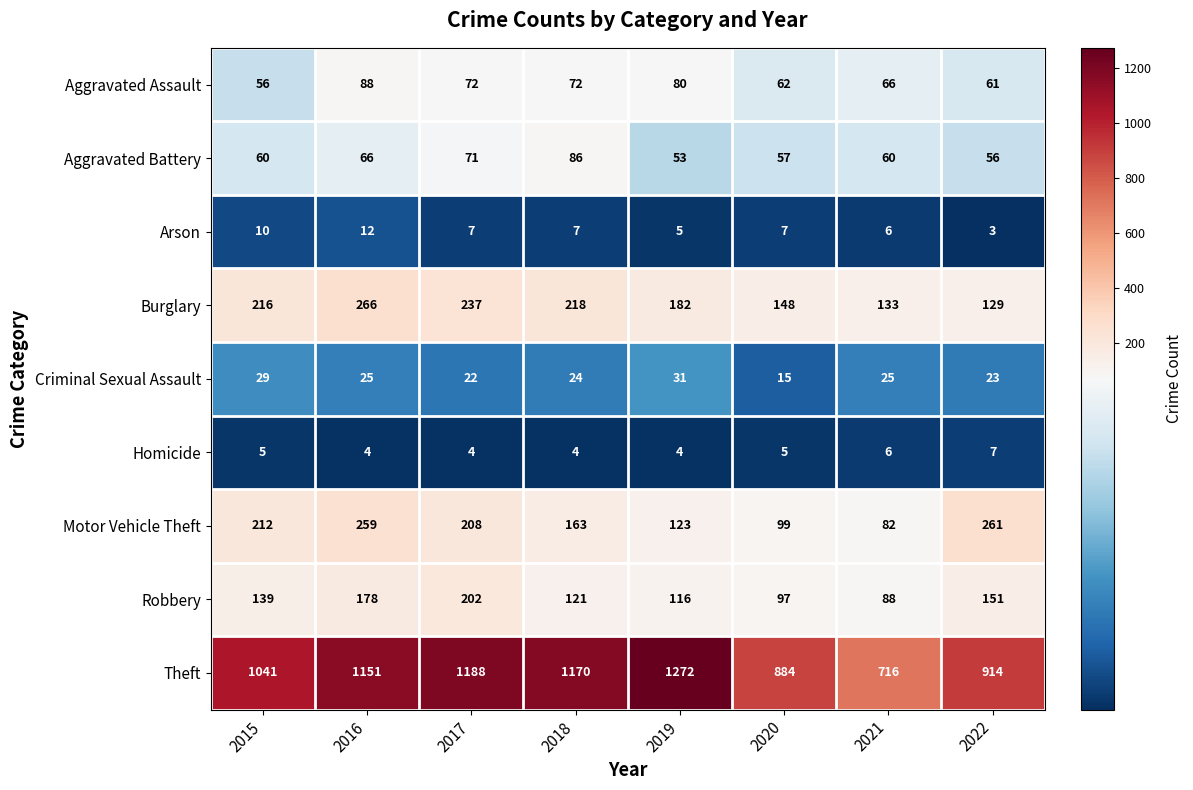

What is the smallest value displayed?

3